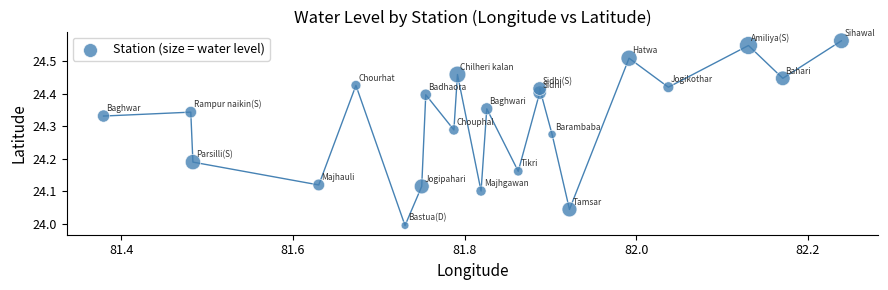

What is the range of Y values (max minus min)?

0.6